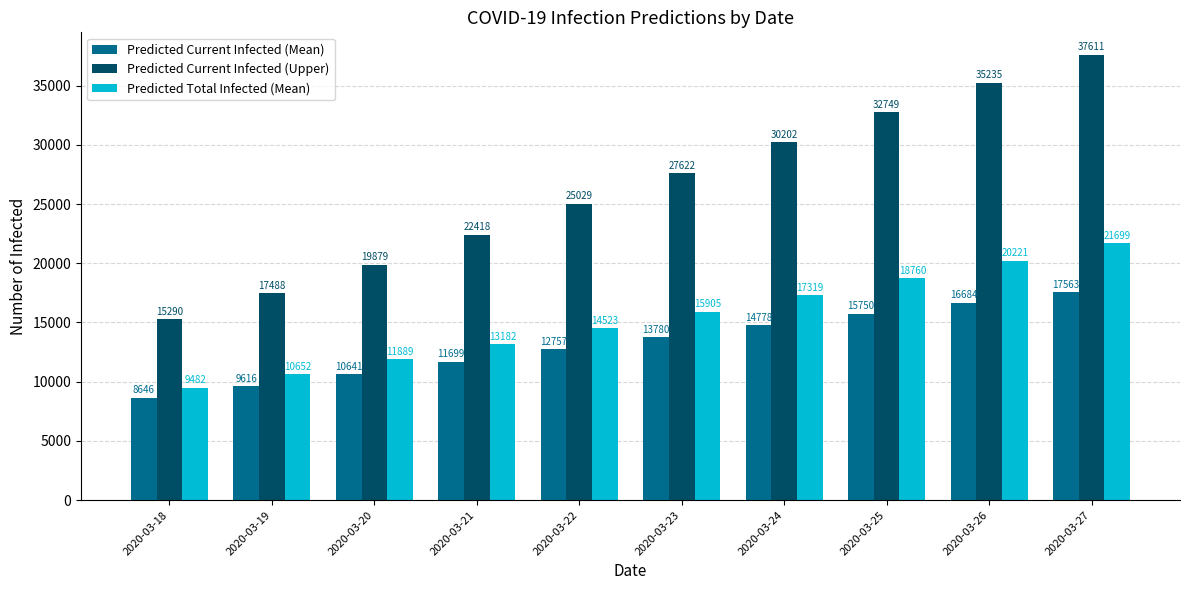

Which series changed the most between 2020-03-24 and 2020-03-25?

Predicted Current Infected (Upper)